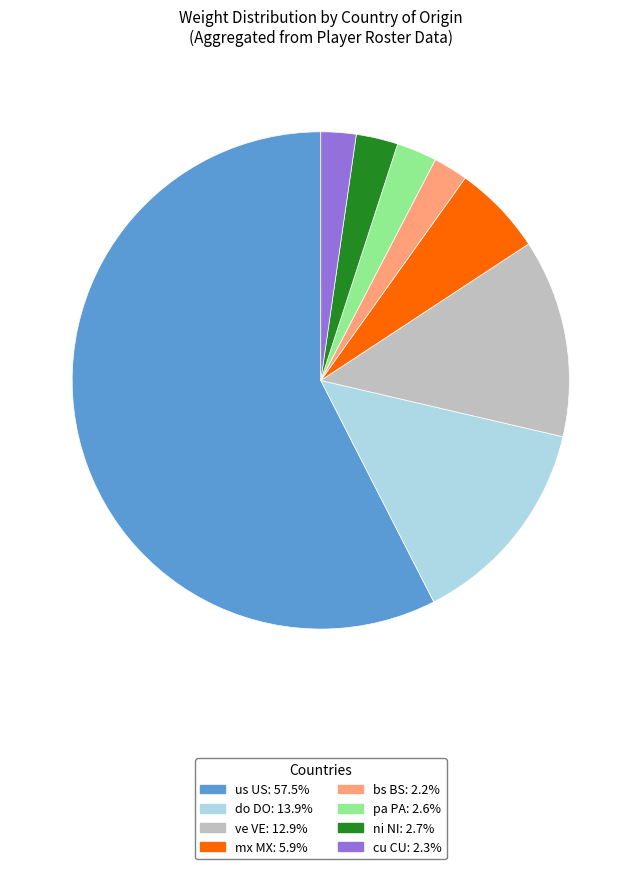

Count the number of slices in the pie.

8